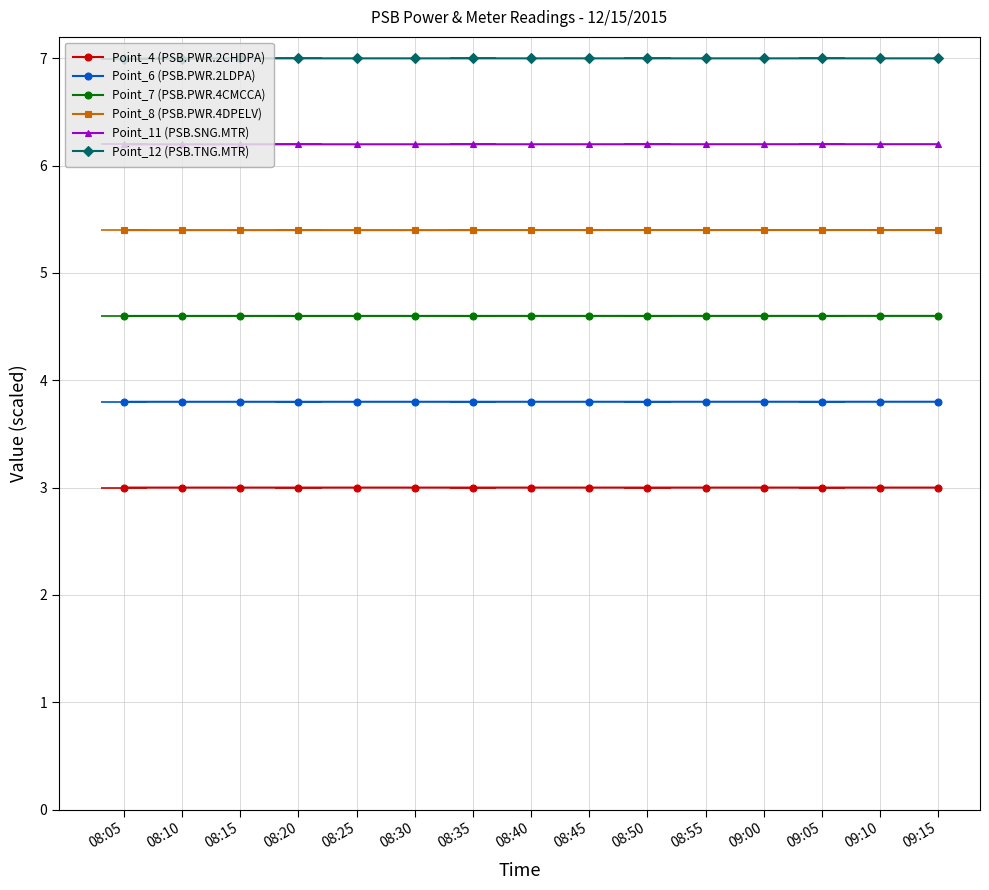

How many lines are shown in the chart?

6